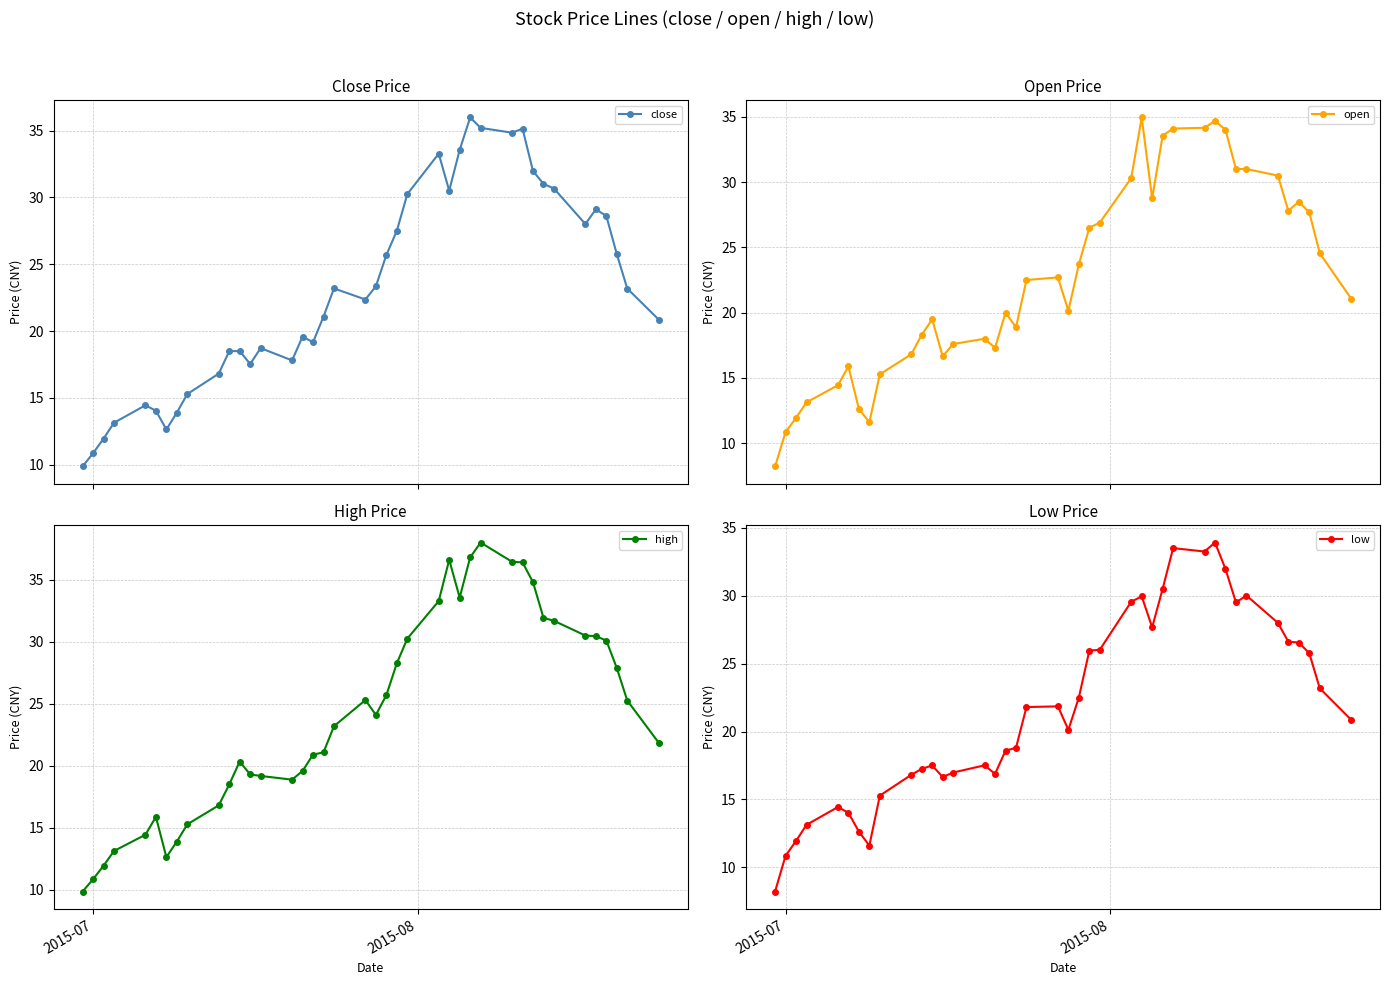

Rank the series by their average value, from lowest to highest.

low, open, close, high